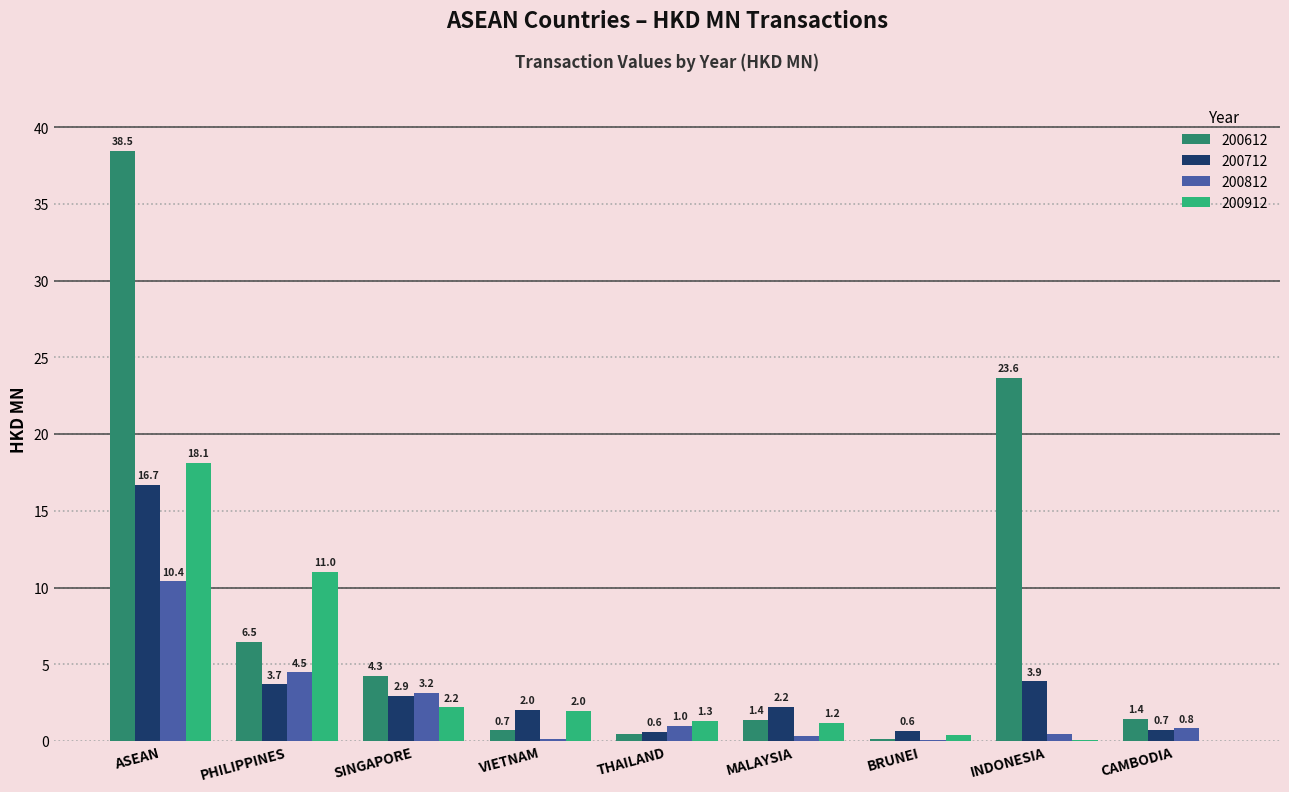

What is the difference between the 200712 values at BRUNEI and INDONESIA?

3.2